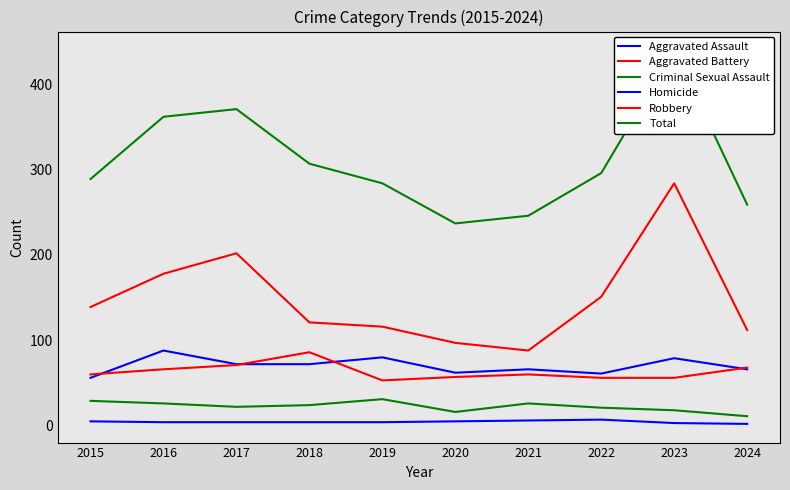

What are all the series names shown in the legend?

Aggravated Assault, Aggravated Battery, Criminal Sexual Assault, Homicide, Robbery, Total